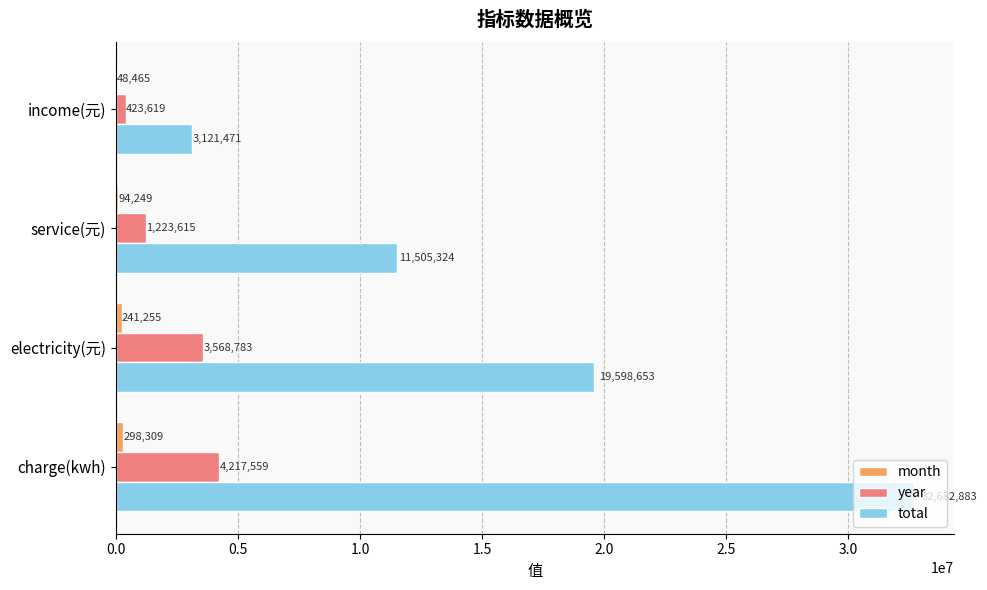

What value does the total series have at electricity(元)?

19598653.0